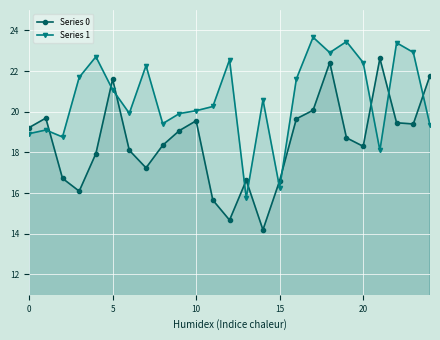

True or false: Series 0 and Series 1 intersect in this chart.

True